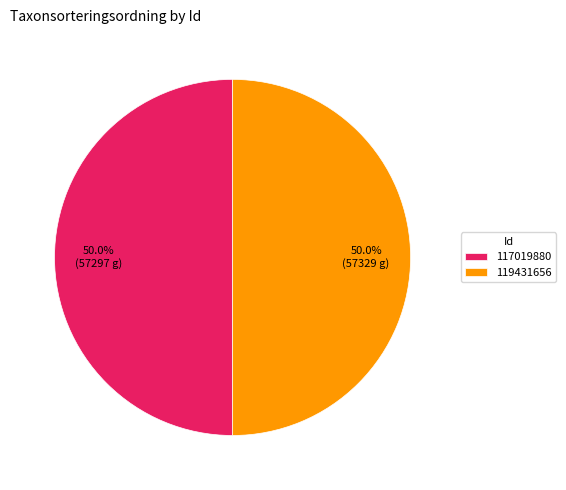

What percentage is the 119431656 slice, to the nearest percent?

50%